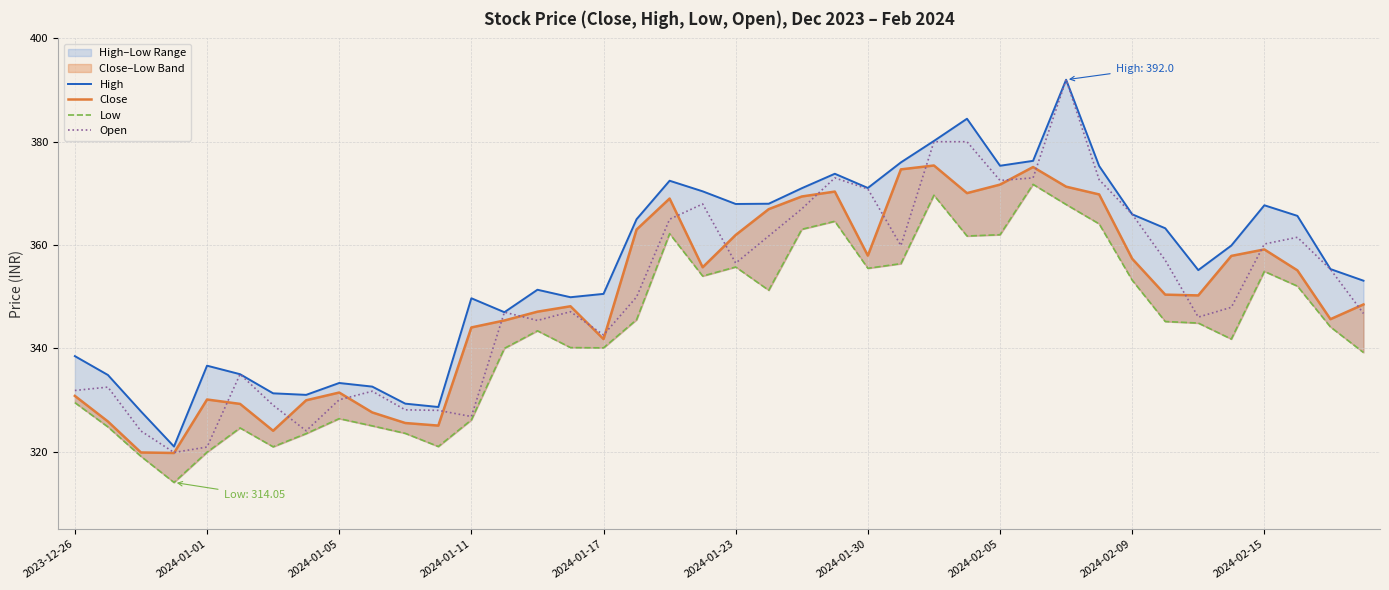

What is the maximum value for Open?

392.0